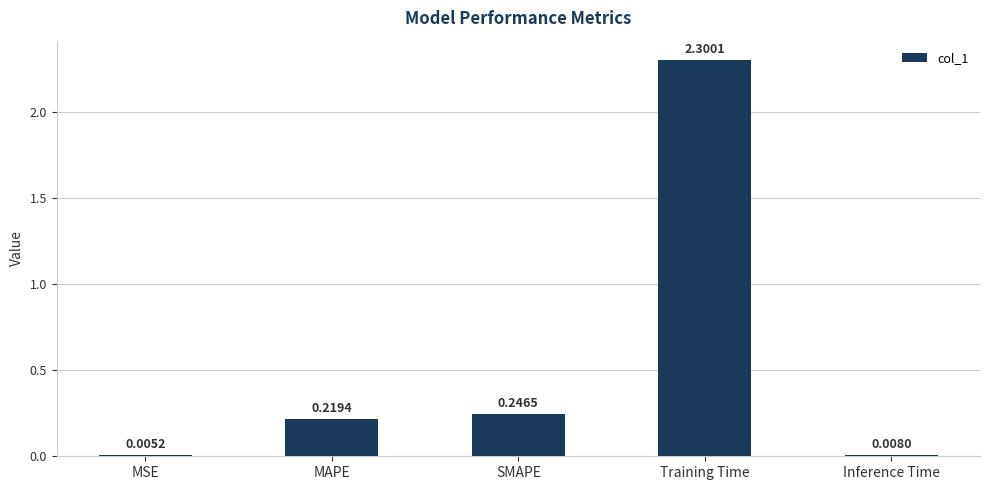

What is the sum of all values?

2.8